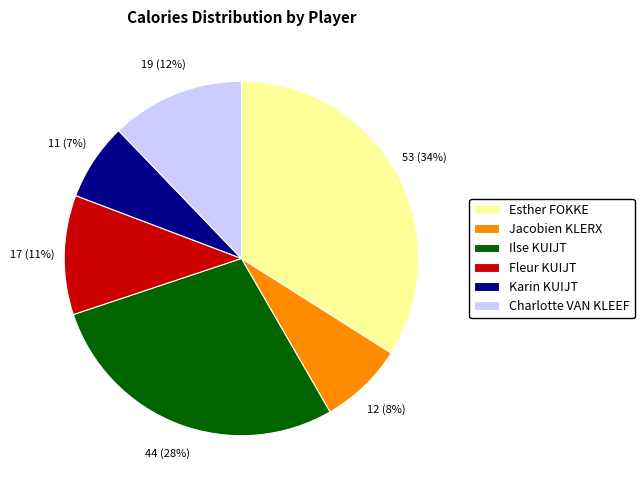

Do Jacobien KLERX and Ilse KUIJT together represent more than half of the pie?

No